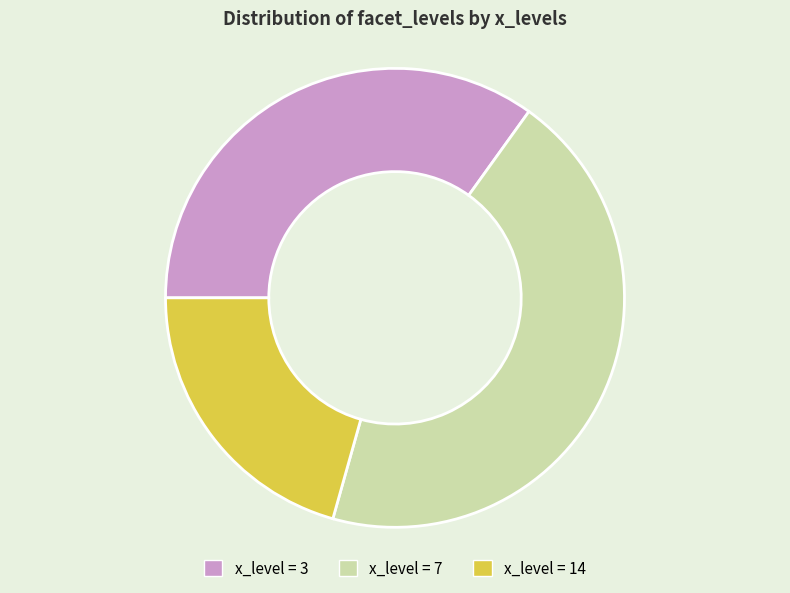

Is there any slice that represents more than half of the pie?

No